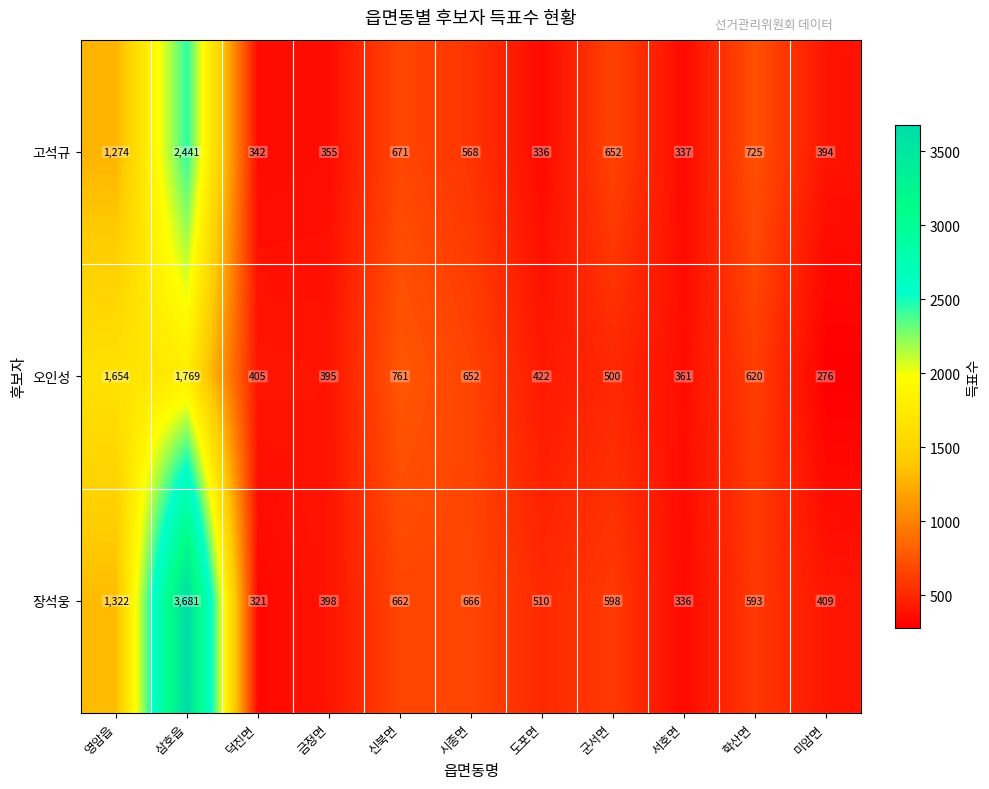

Where does the 고석규 series first go above 568?

영암읍